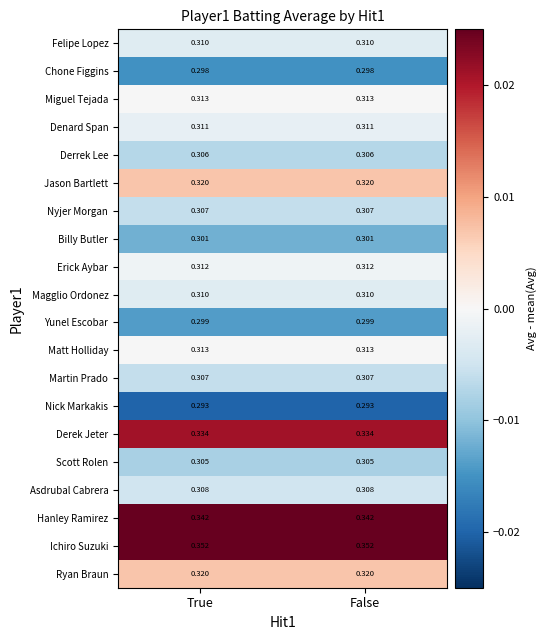

Which series has the largest total across all categories?

Ichiro Suzuki